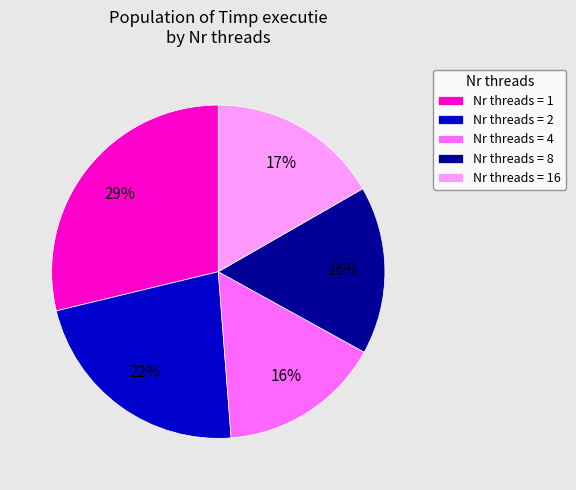

Which category has the biggest portion of the pie?

Nr threads = 1